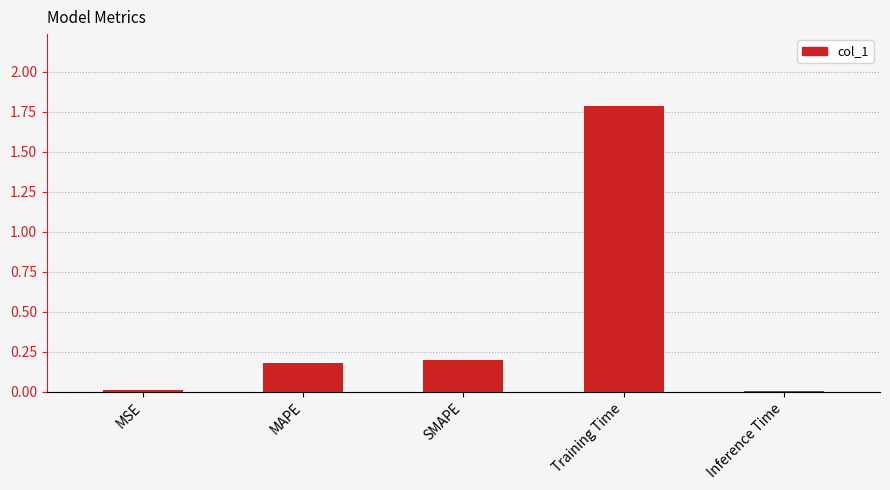

What is the change in value from MSE to MAPE?

+0.2